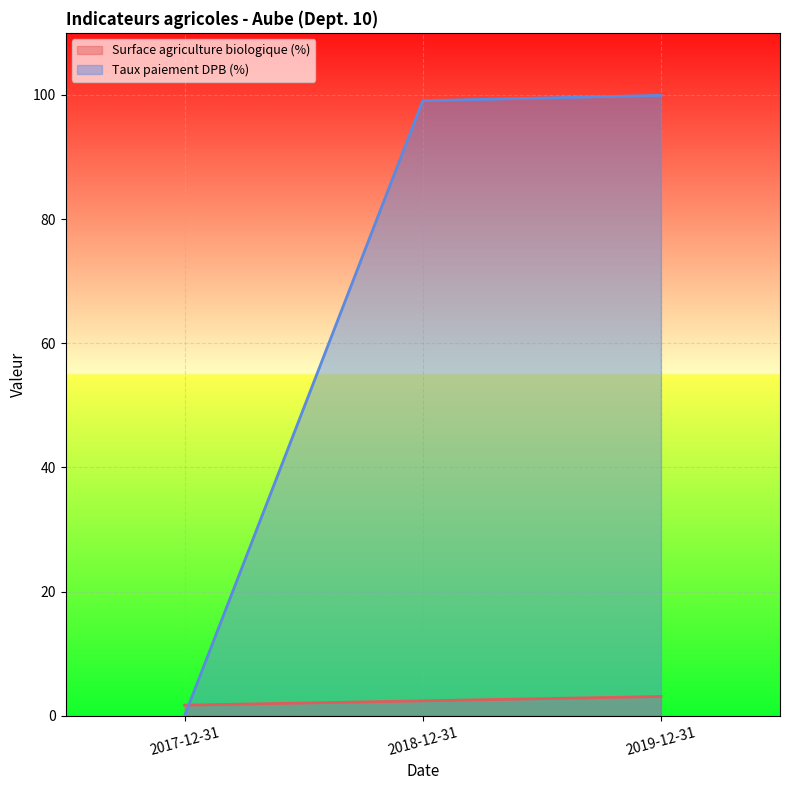

Reading right to left, extract all data points from this chart.

Surface agriculture biologique (%): 3.1	2.4	1.7
Taux paiement DPB (%): 99.9	99.1	0.0